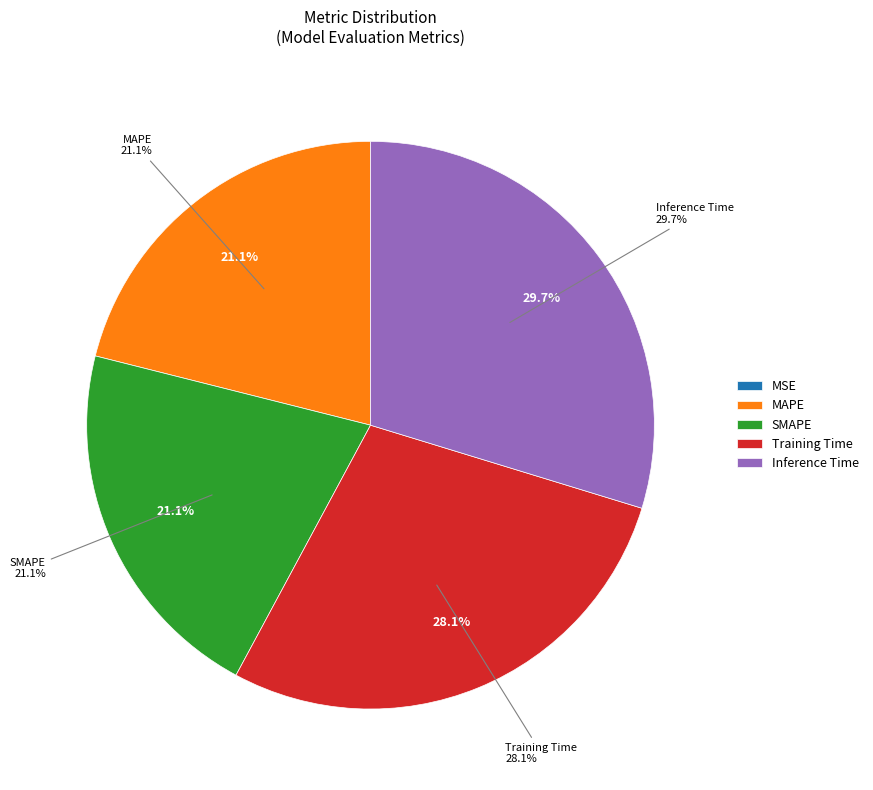

Which has a higher value, SMAPE or Training Time?

Training Time